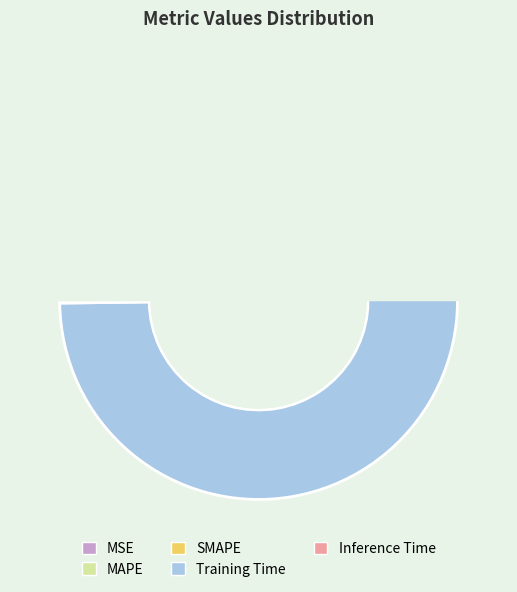

What portion of the pie excludes Inference Time?

99.8%